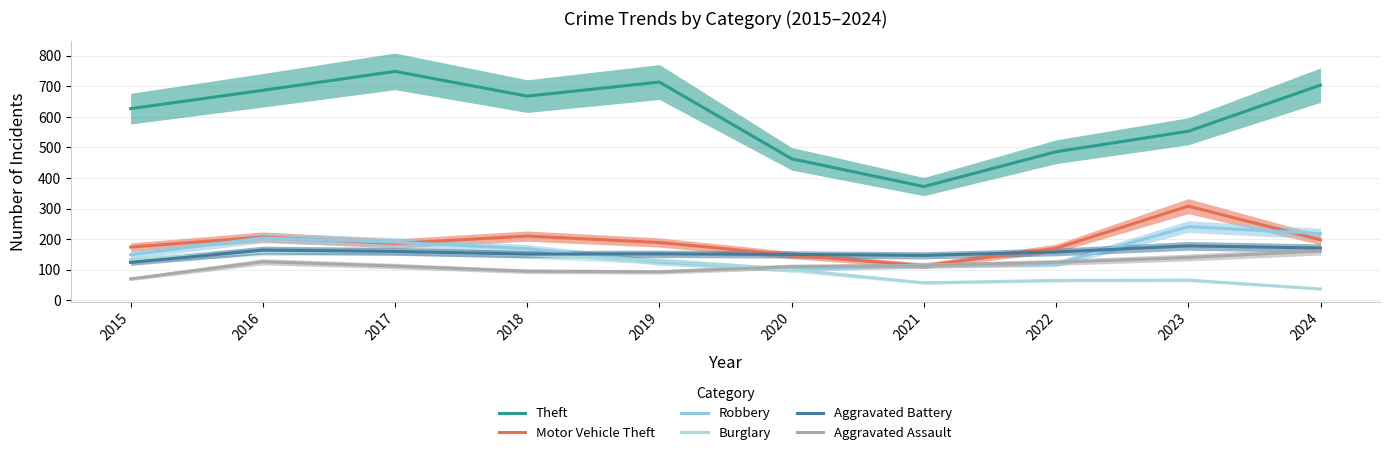

Where is the first local maximum for Aggravated Assault?

2016